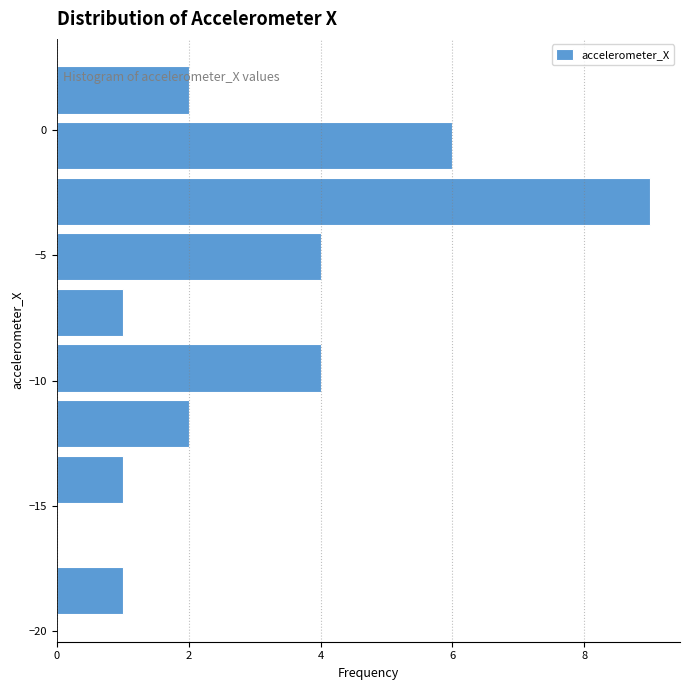

Over which range of the y-axis is the bar longest?

-4.0 to -1.5